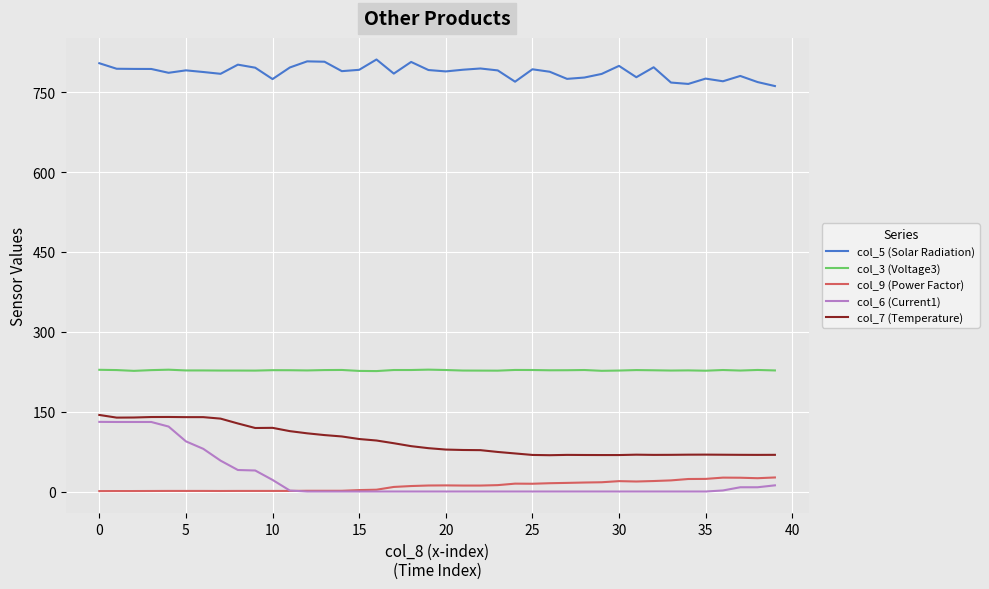

What is the difference between the second highest and second lowest values in the col_6 (Current1) series?

130.6